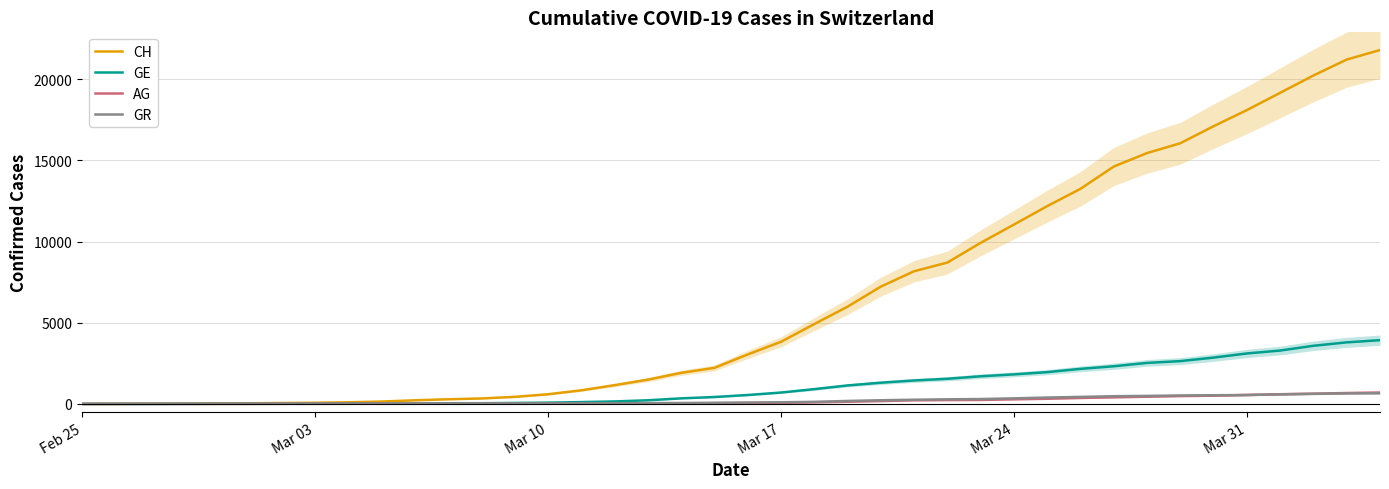

At how many categories does at least one series exceed 21189?

2